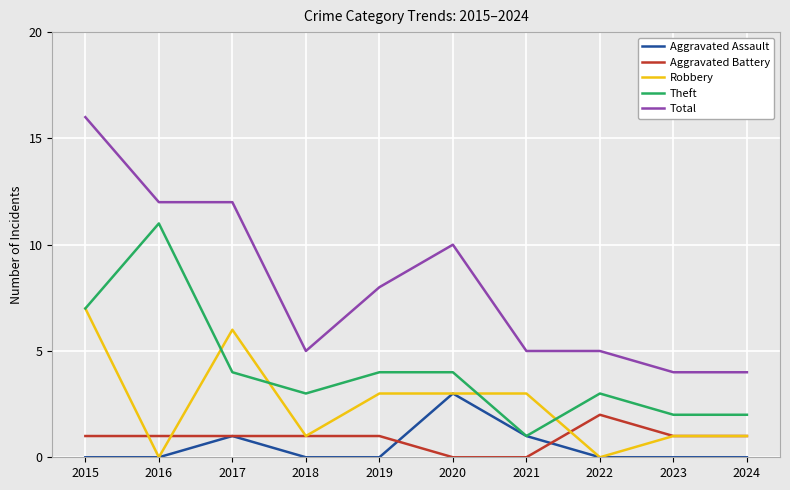

What is the greatest value displayed?

16